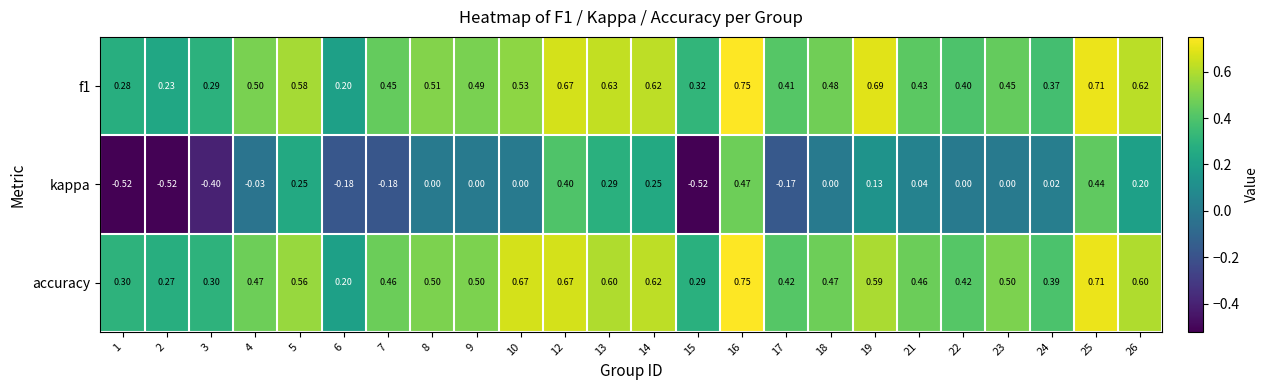

Which series has the largest total across all categories?

accuracy